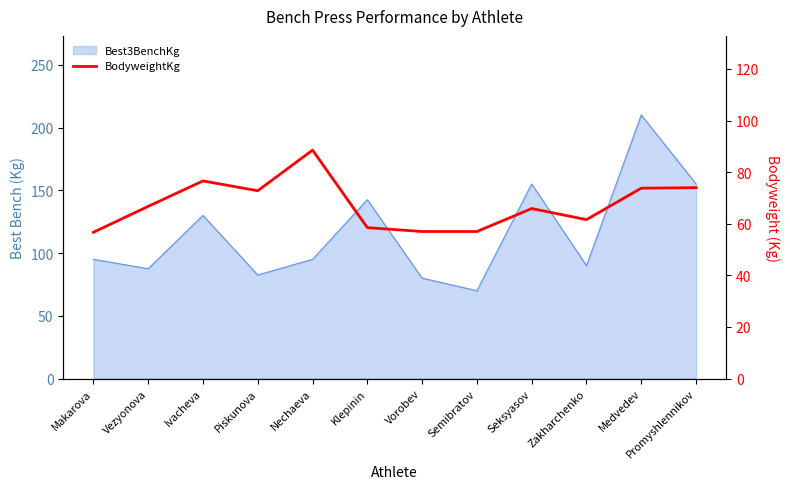

Reading right to left, what are all the values shown in this chart?

74.0	73.8	61.6	65.9	57.0	57.0	58.5	88.5	72.8	76.6	66.8	56.7